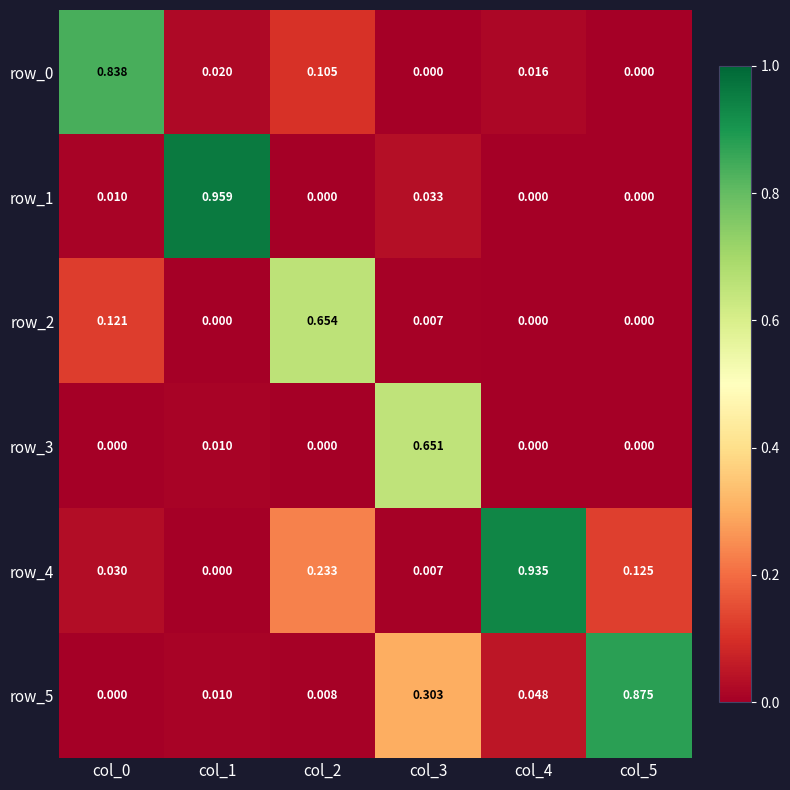

Is the value of row_5 at col_3 greater than the value of row_0 at col_1?

Yes